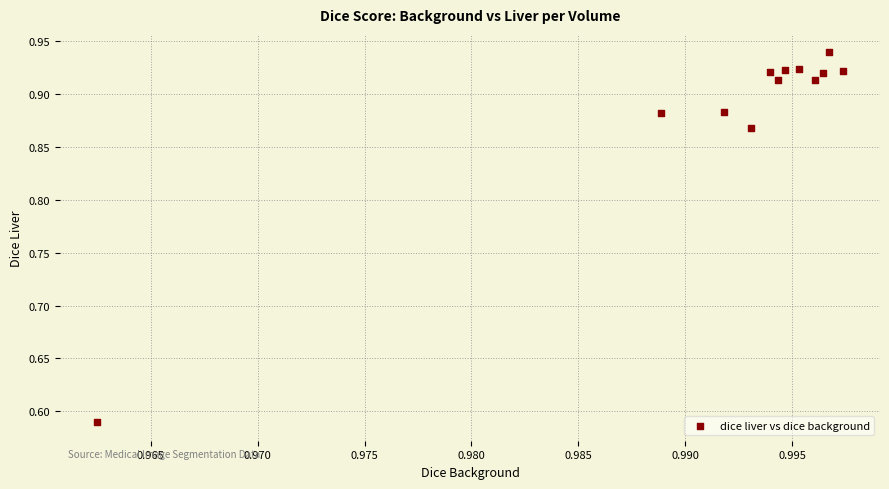

What is the average X value?

1.0